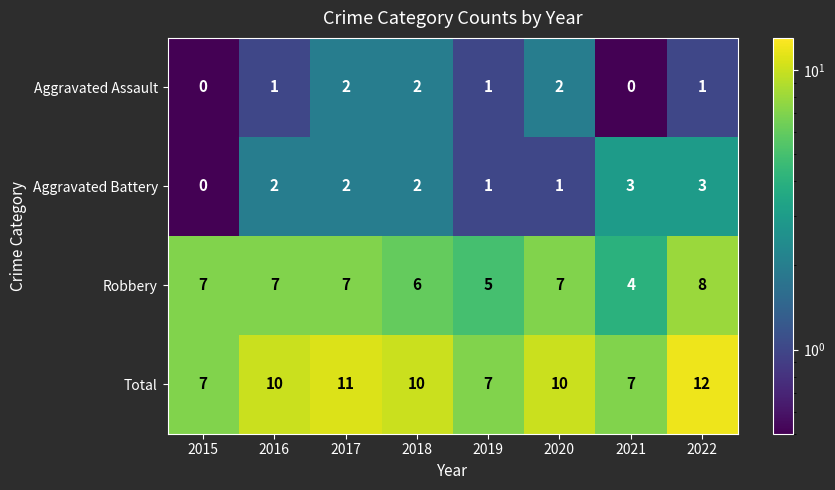

What is the approximate value of Total at 2015?

7